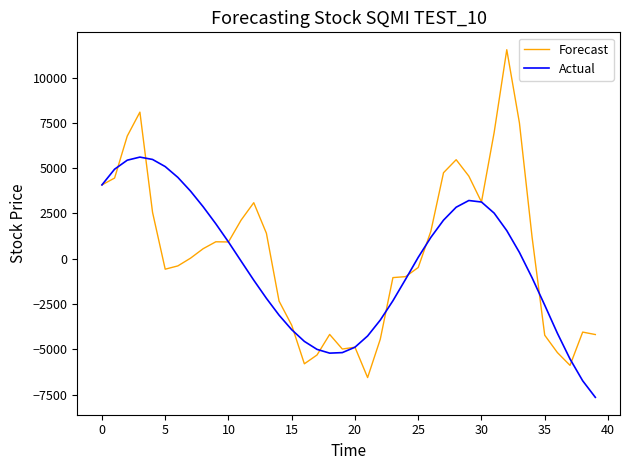

Rank the series by their average value, from highest to lowest.

Forecast, Actual